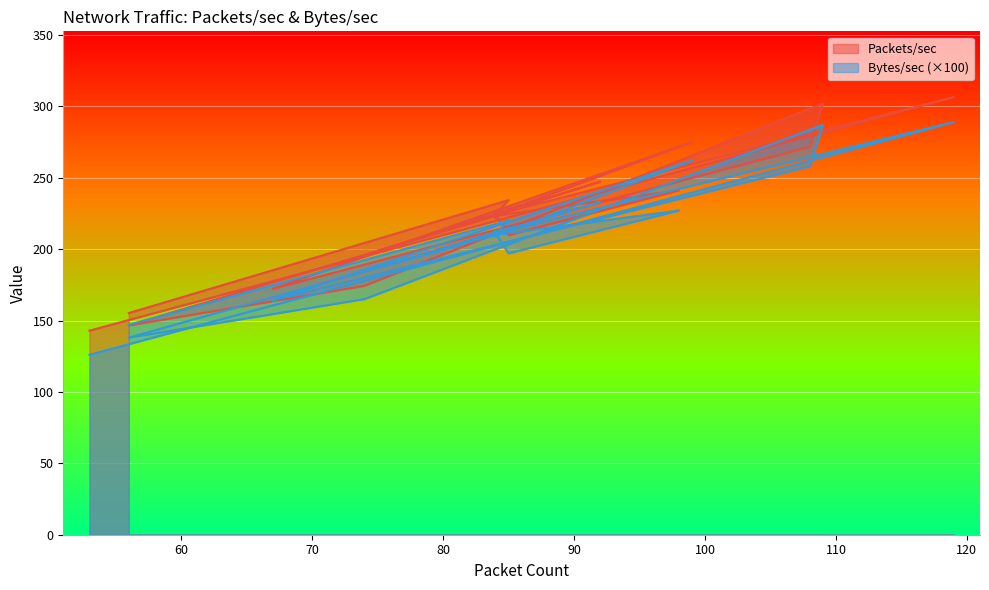

How many values in the Packets/sec series exceed 224?

26